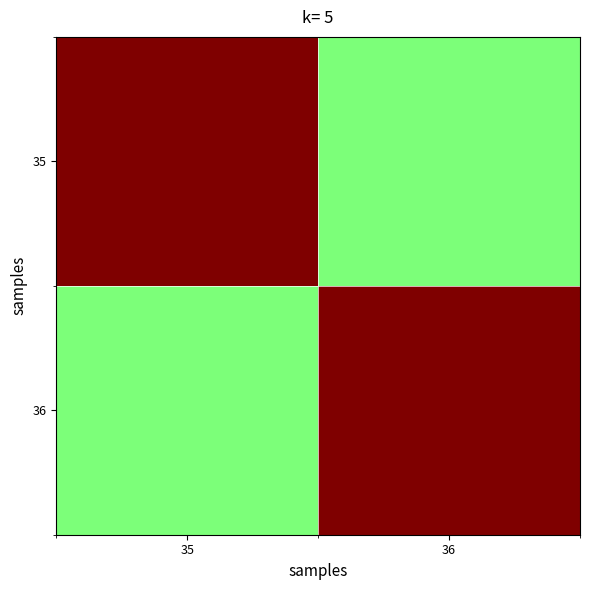

Which has a higher value, 35 or 36?

35